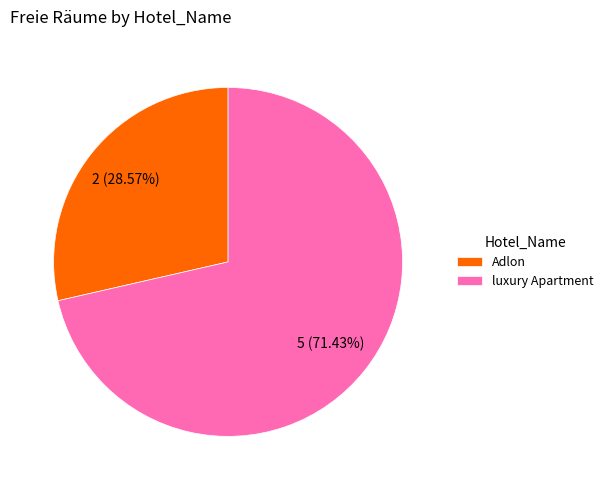

Which slice is the largest?

luxury Apartment